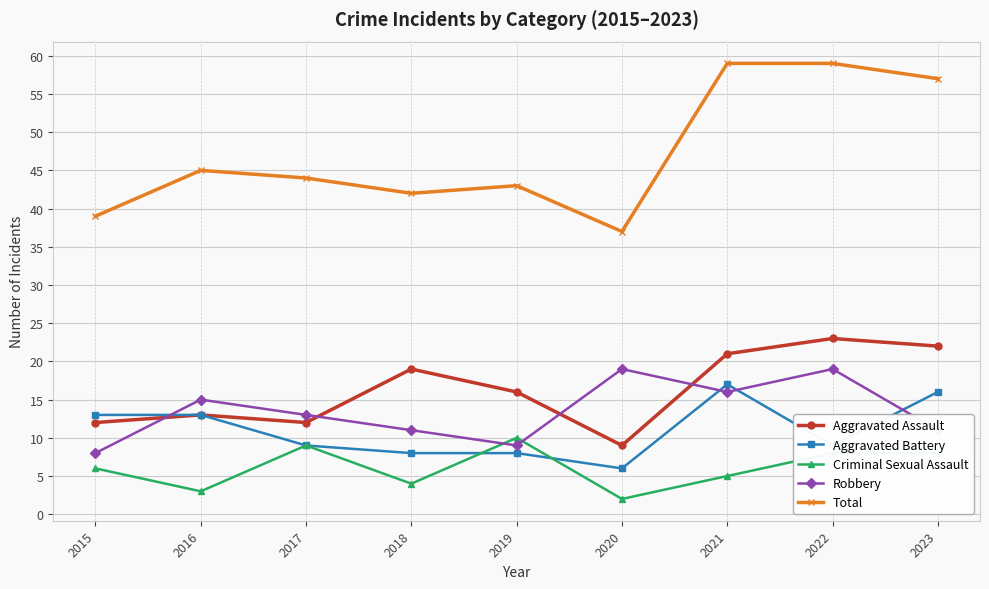

What is the value of the Total point at the 8th from the left?

59